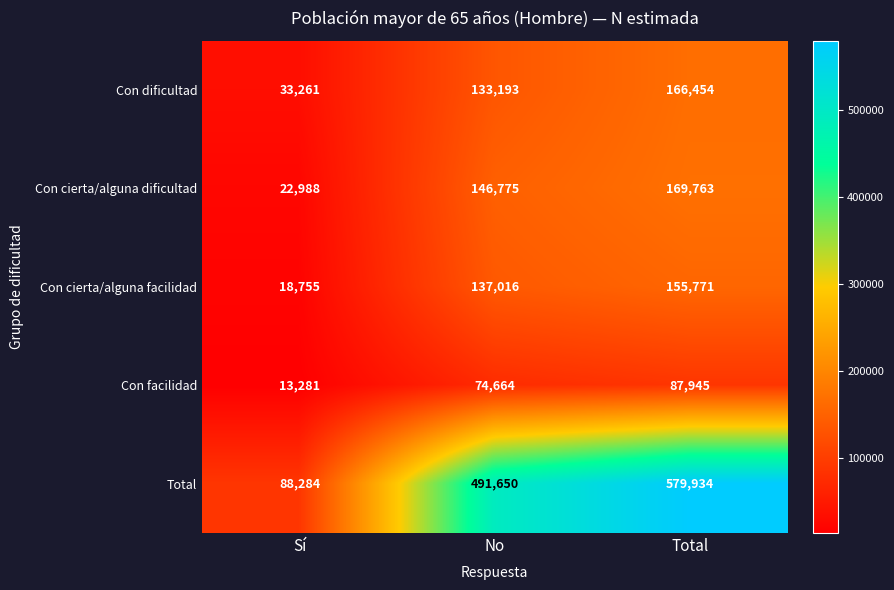

How many series are shown in this chart?

5